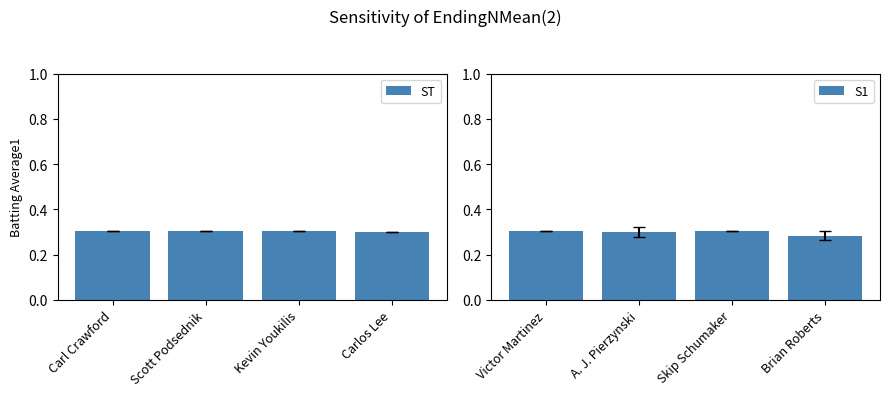

The value of ST at Carl Crawford is 0.5. True or false?

False